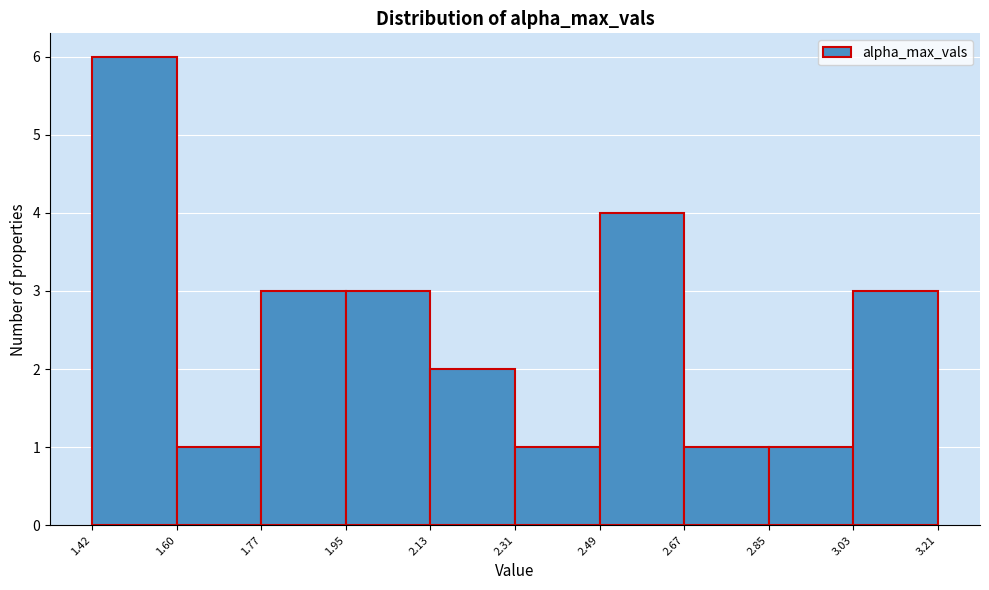

What is the height of the bar covering 1.77 to 1.95 on the x-axis? The values are not printed on the chart, so give them approximately, as read against the axis.

3